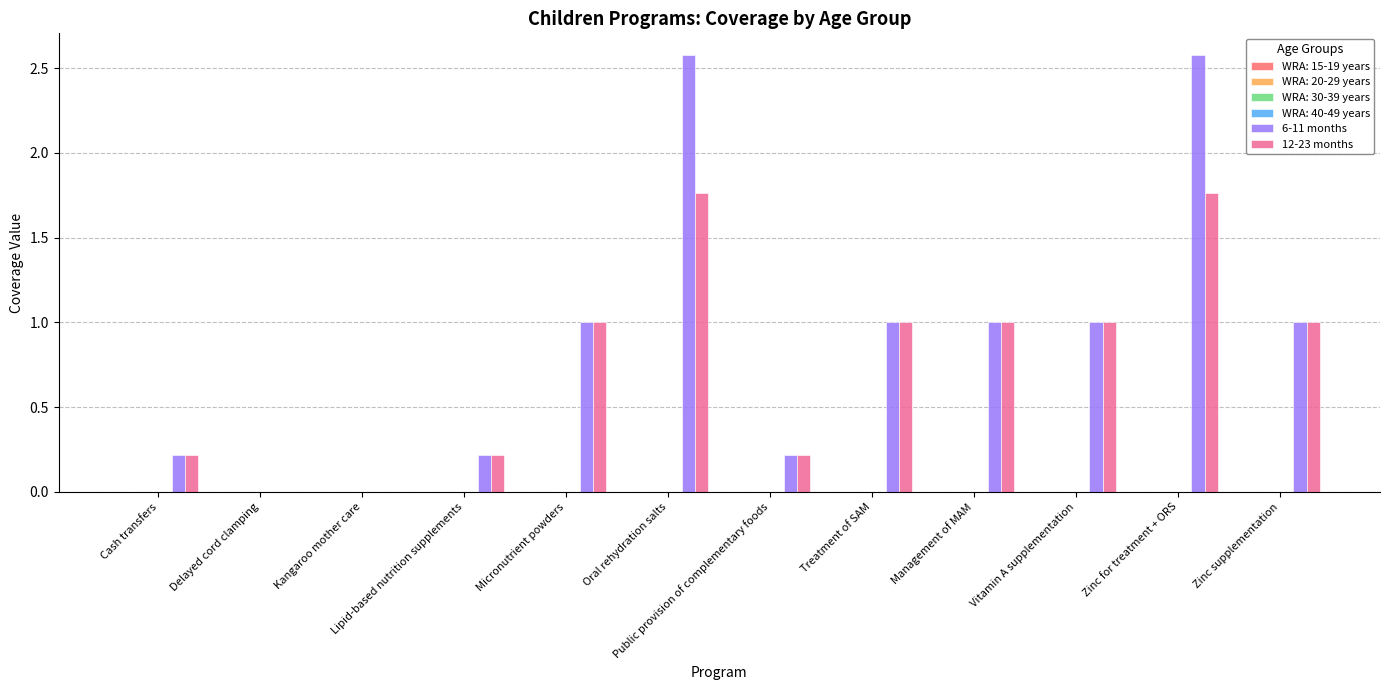

Which series has the largest total across all categories?

6-11 months